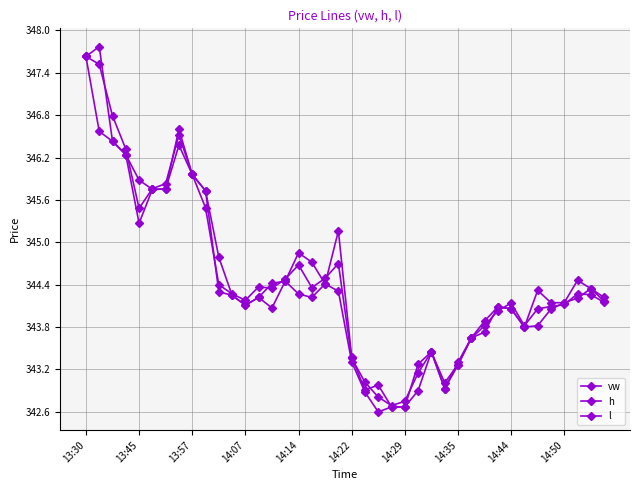

How many categories are shown in the chart?

40